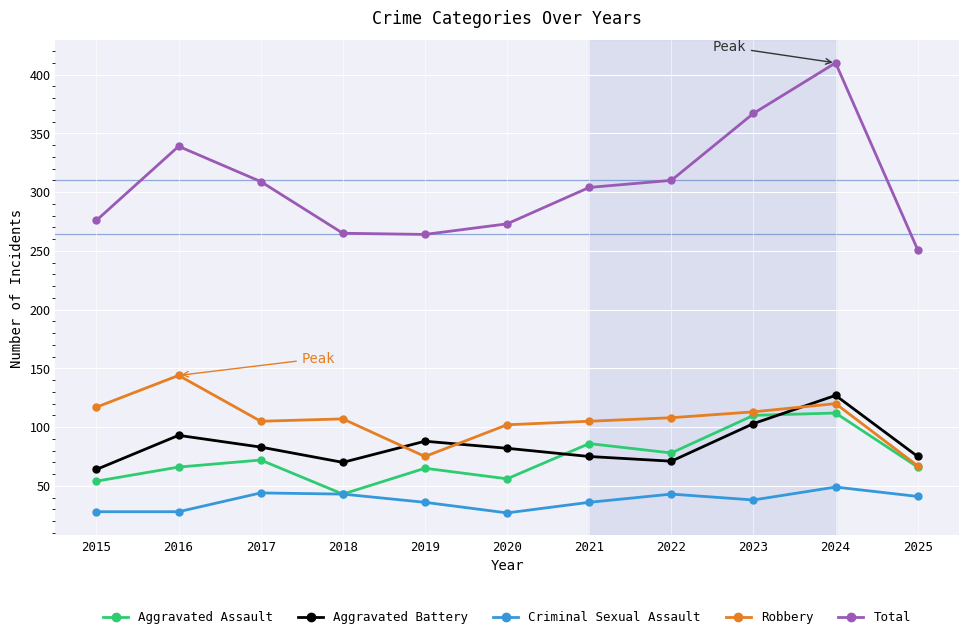

In Aggravated Assault, how many points are higher than both neighbors (excluding endpoints)?

4